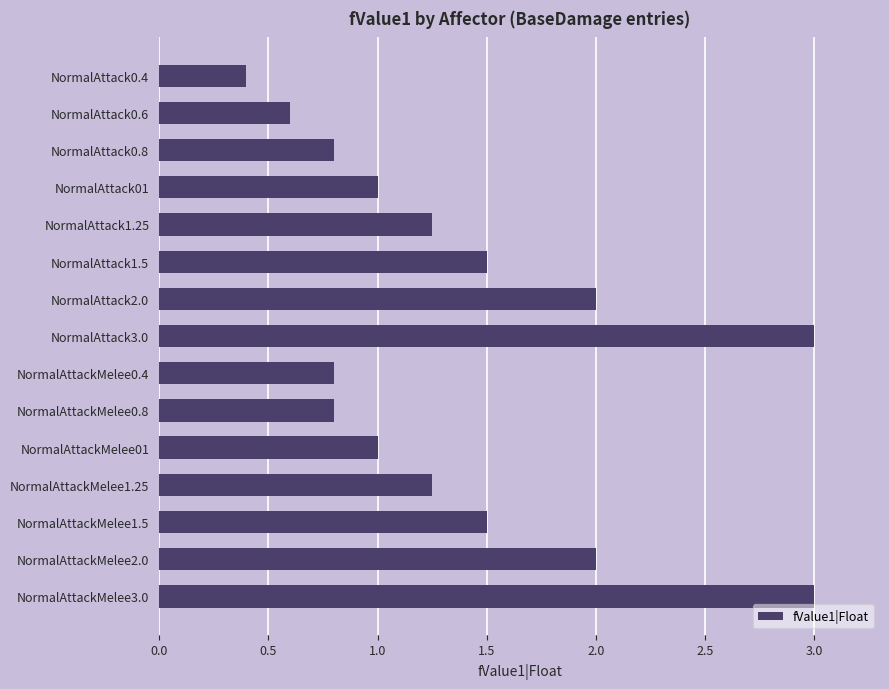

What is the change in value from NormalAttack1.5 to NormalAttack3.0?

+1.5